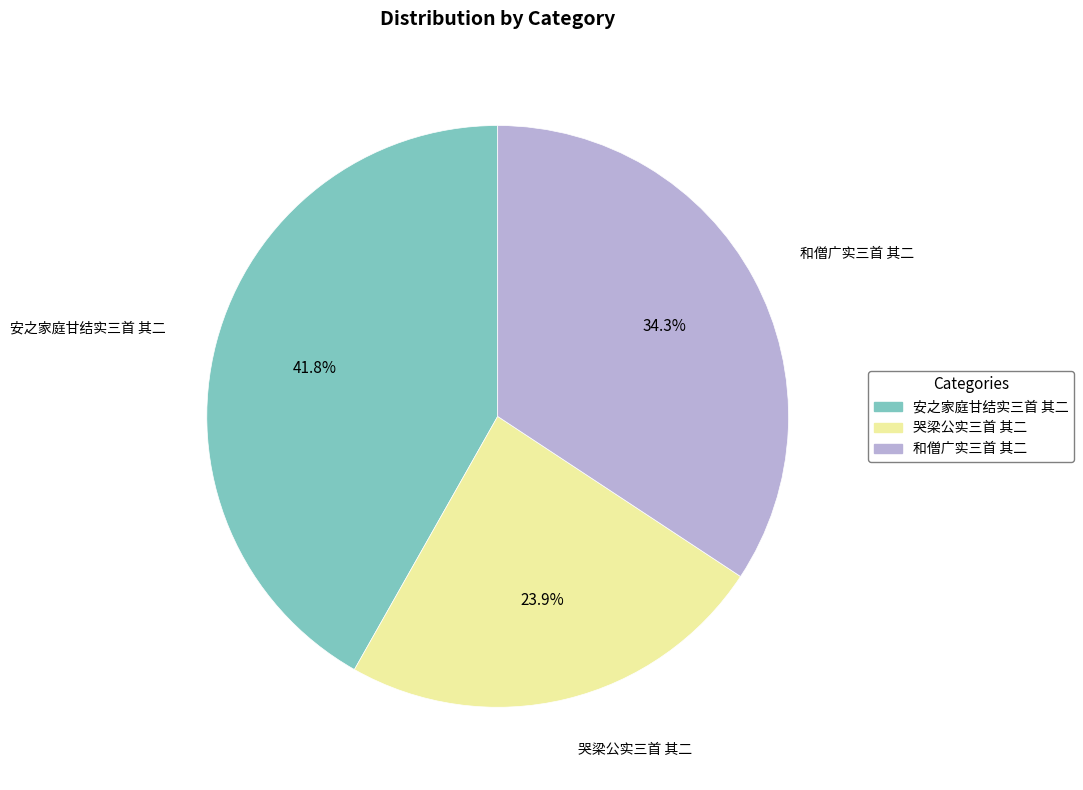

How many slices are in this pie chart?

3